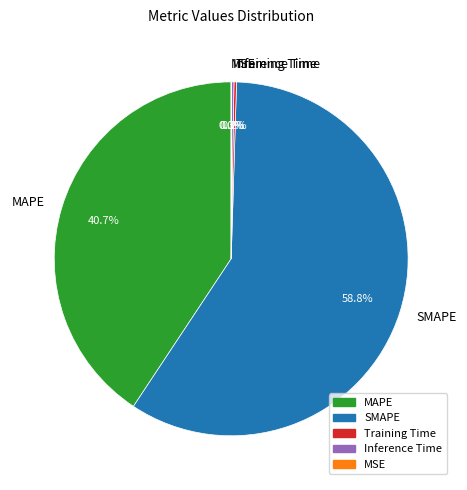

Which category has the biggest portion of the pie?

SMAPE